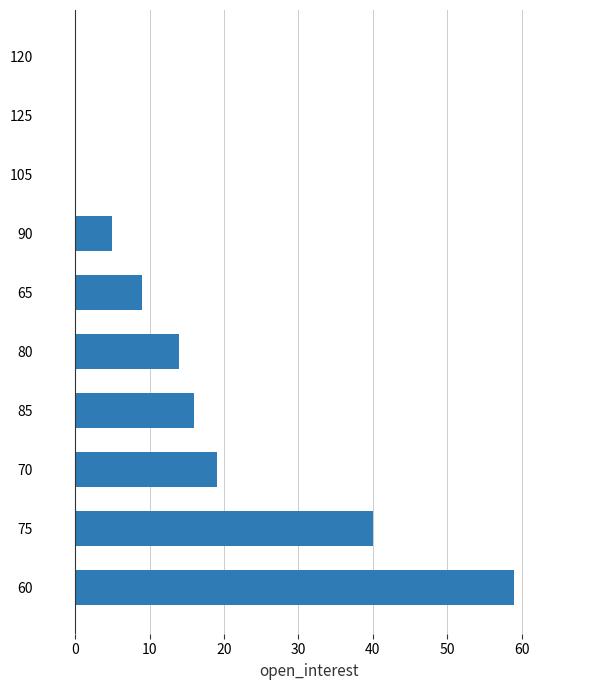

What is the greatest value displayed?

59